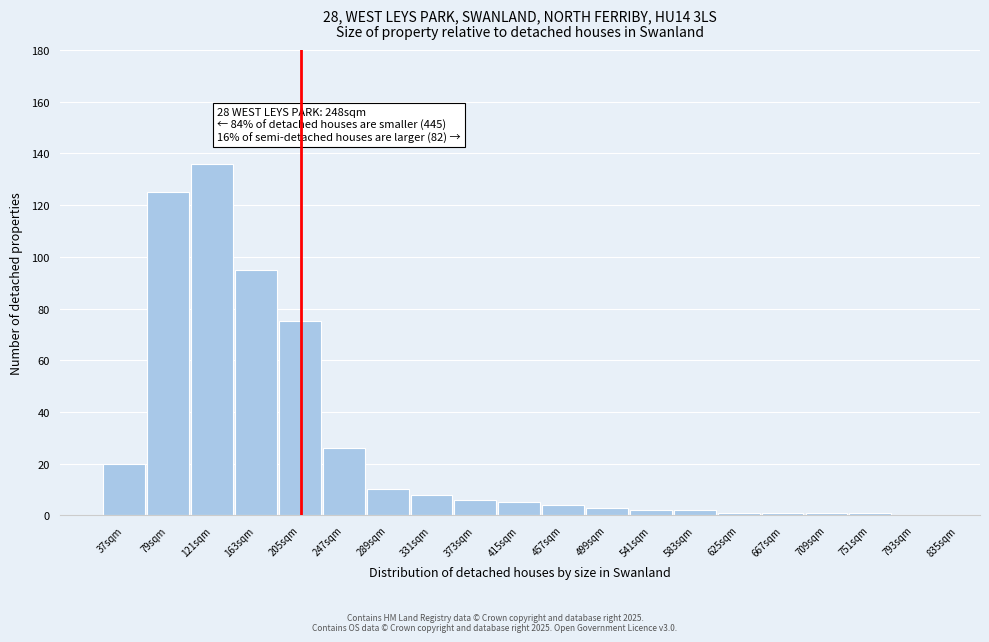

Reading right to left, extract all data points from this chart.

835sqm=0	793sqm=0	751sqm=1	709sqm=1	667sqm=1	625sqm=1	583sqm=2	541sqm=2	499sqm=3	457sqm=4	415sqm=5	373sqm=6	331sqm=8	289sqm=10	247sqm=26	205sqm=75	163sqm=95	121sqm=136	79sqm=125	37sqm=20